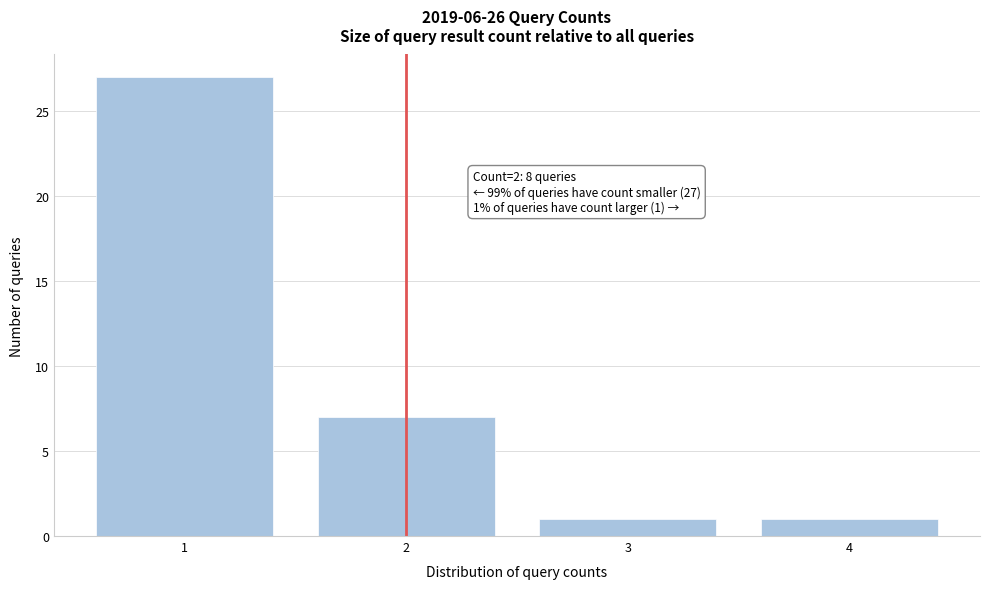

Reading left to right, transcribe all the data shown in this chart.

27	7	1	1